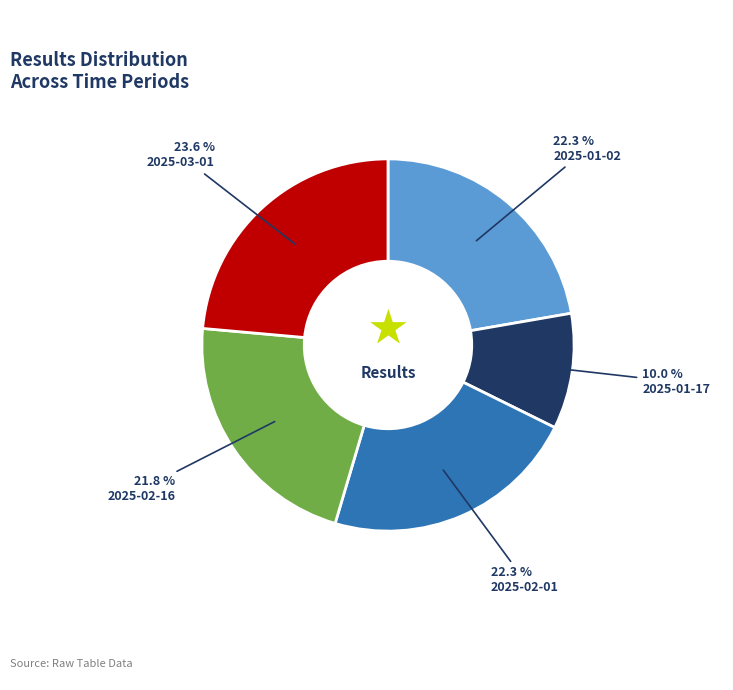

Is there any slice that represents more than half of the pie?

No